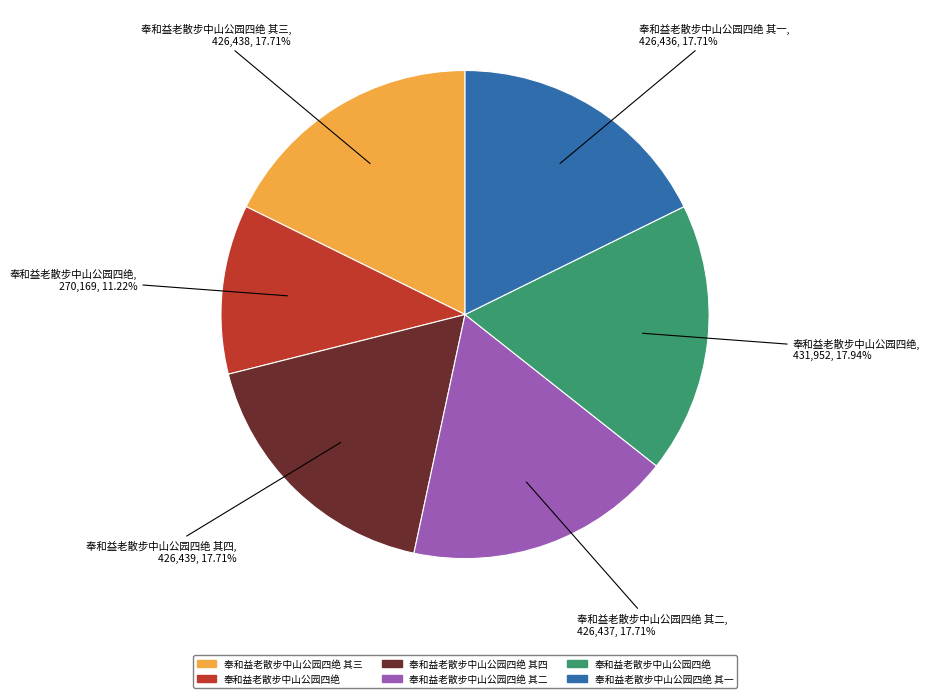

To the nearest percent, what is the difference between the largest and smallest slice percentages?

7%